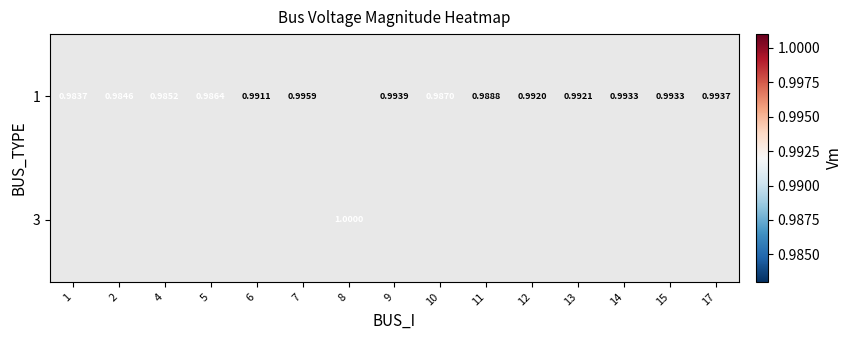

At how many categories does at least one series exceed 0?

15